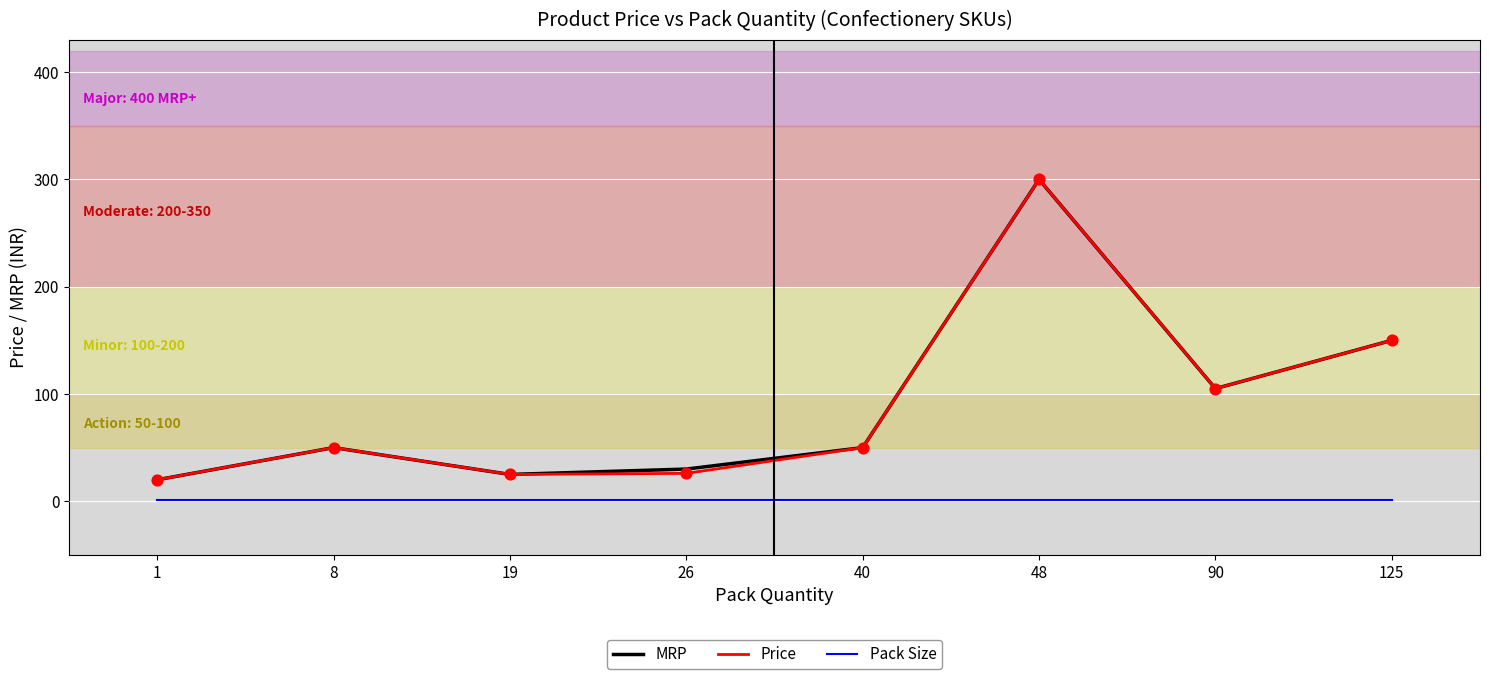

At which category is the sum across all series the highest?

48